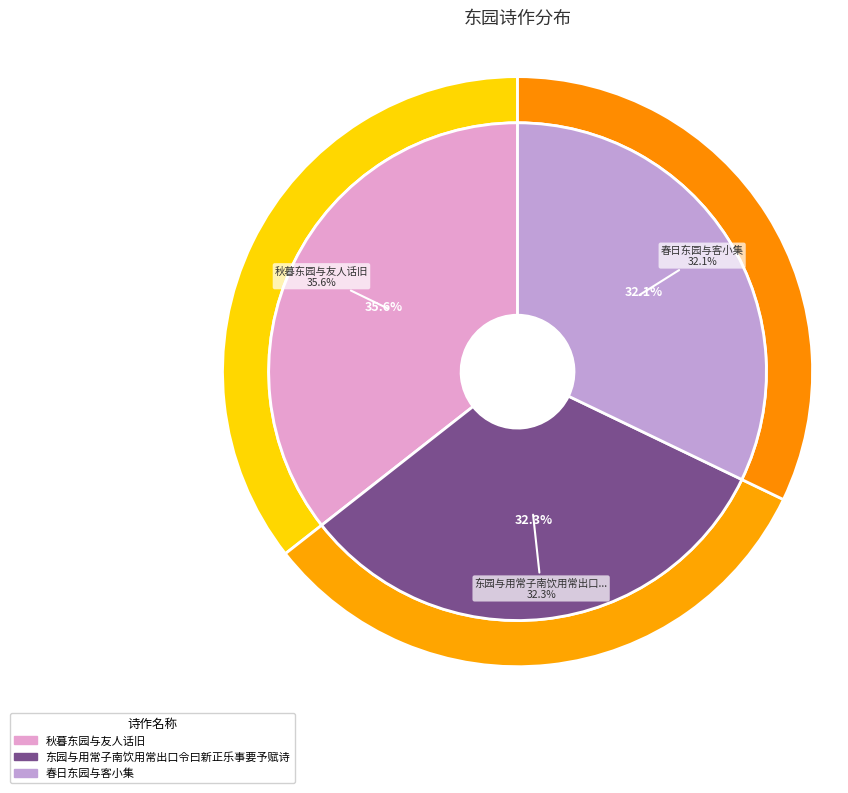

What is the change in value from 秋暮东园与友人话旧 to 春日东园与客小集?

-55770